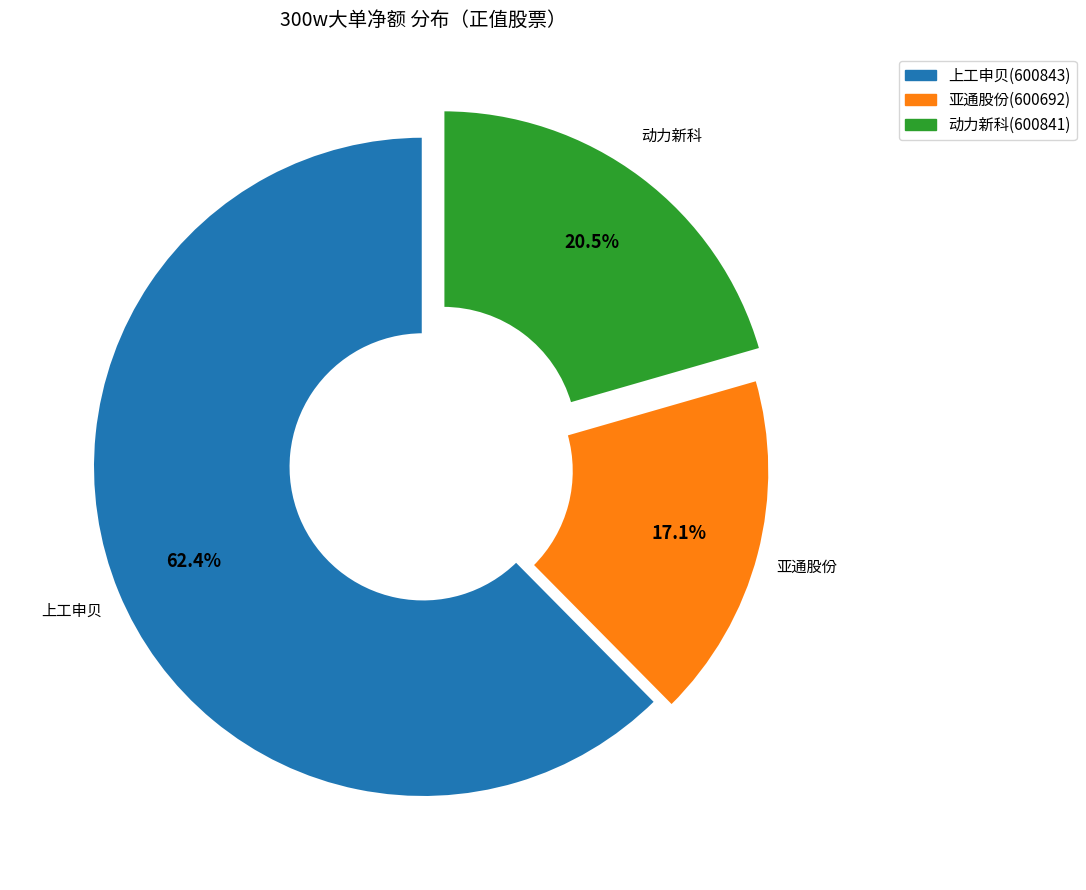

Between 亚通股份(600692) and 上工申贝(600843), which is larger?

上工申贝(600843)